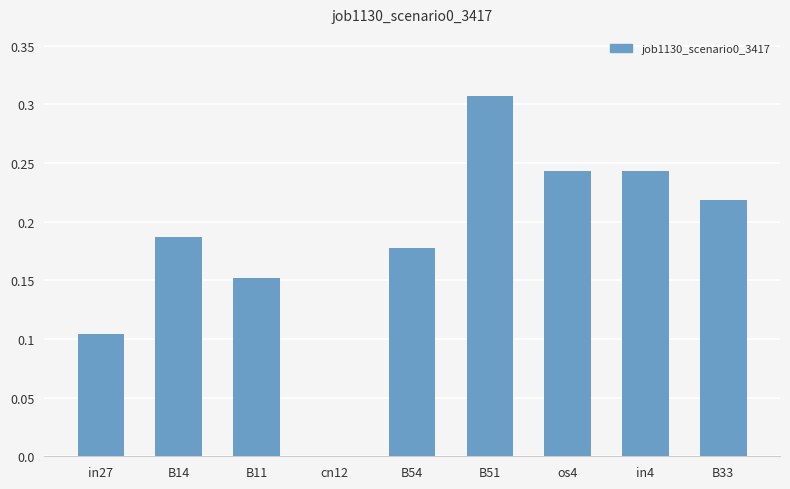

Which category has the highest value across all series?

B51